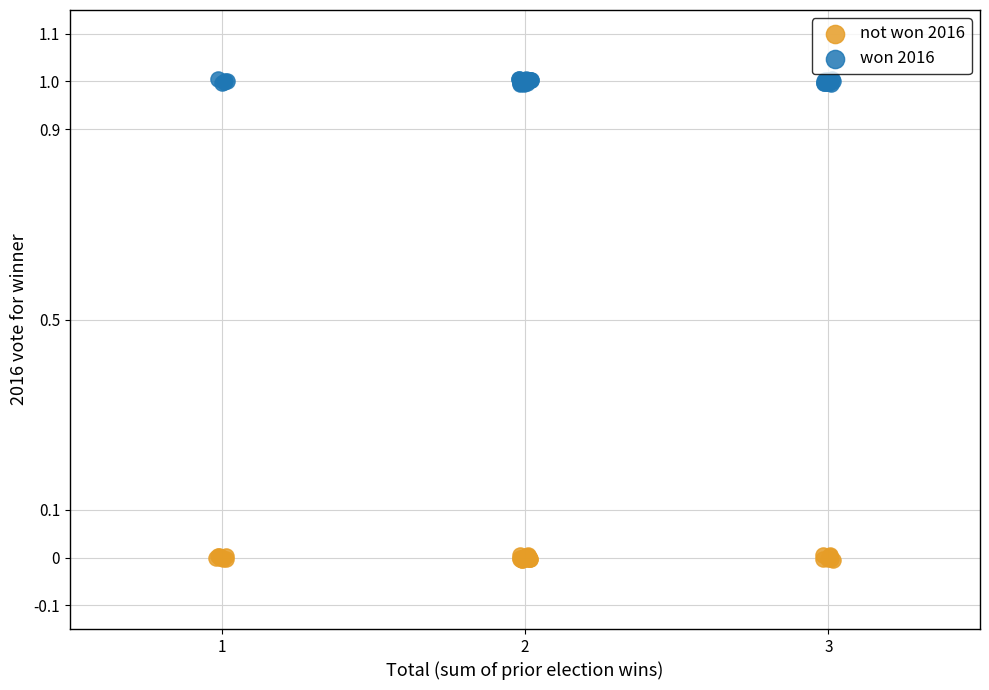

Which series contains the lowest Y value?

not won 2016